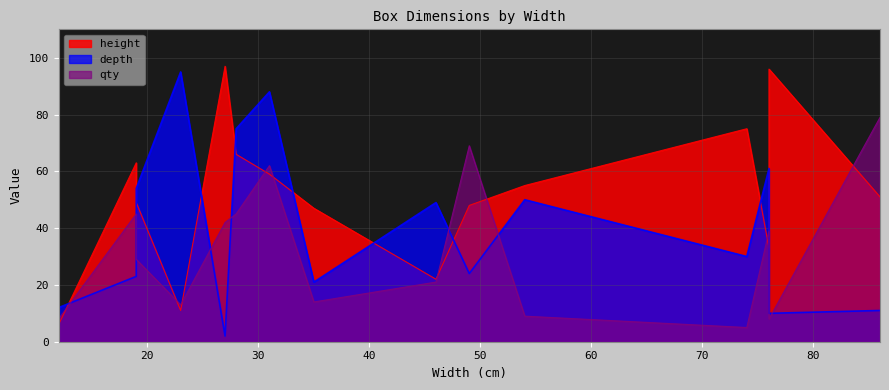

What is the total value across all series at box12?

110